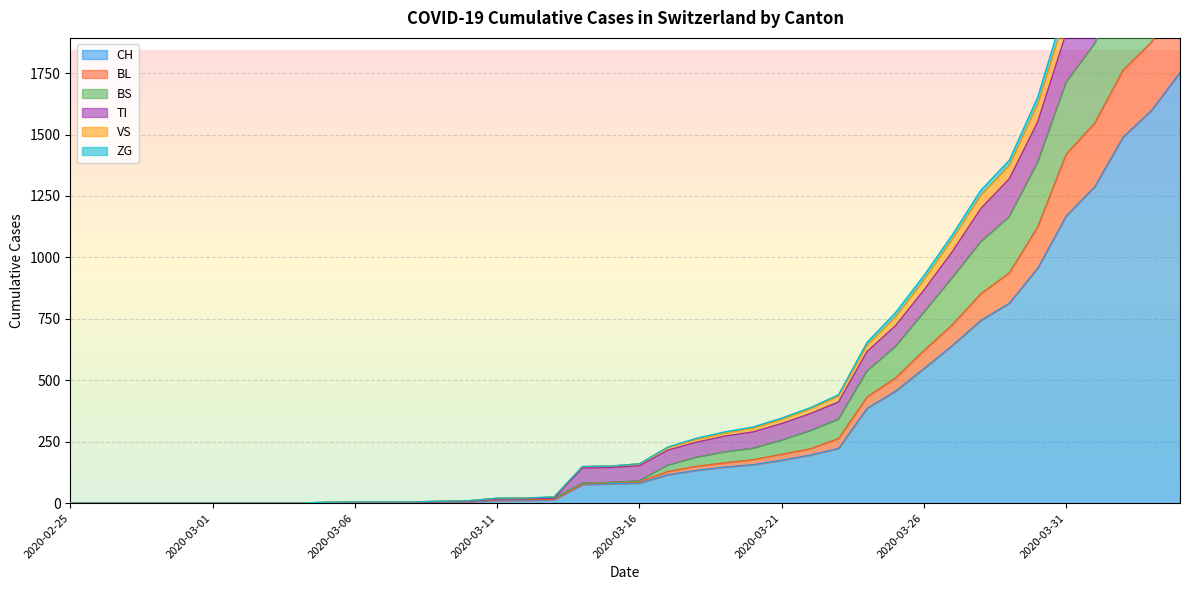

Reading left to right, what are all the values shown in this chart?

CH: 0	0	0	0	0	0	0	0	0	2	3	3	3	5	6	11	12	14	76	79	82	116	134	147	157	175	196	223	386	456	548	642	744	814	957	1169	1288	1490	1599	1753
BL: 0	0	0	0	0	0	0	0	0	2	3	3	3	6	8	13	14	16	78	84	87	129	150	164	177	199	221	263	432	509	621	726	852	937	1124	1420	1546	1762	1876	2062
BS: 0	0	0	0	0	0	0	0	0	2	3	3	3	6	8	17	18	20	82	84	91	154	186	208	223	256	294	341	537	637	776	917	1063	1165	1387	1712	1869	2112	2273	2496
TI: 0	0	0	0	0	0	0	0	0	2	3	3	3	6	8	17	18	20	143	145	152	216	248	273	290	324	364	412	617	722	867	1024	1199	1320	1552	1914	2098	2375	2560	2810
VS: 0	0	0	0	0	0	0	0	0	4	5	5	5	8	10	20	21	25	149	151	160	228	264	290	310	346	388	441	654	775	926	1092	1273	1395	1652	2034	2234	2520	2713	2968
ZG: 0	0	0	0	0	0	0	0	0	4	5	5	5	8	10	20	21	25	149	151	160	227	259	285	305	341	383	436	642	757	908	1074	1252	1374	1623	1995	2194	2479	2669	2922